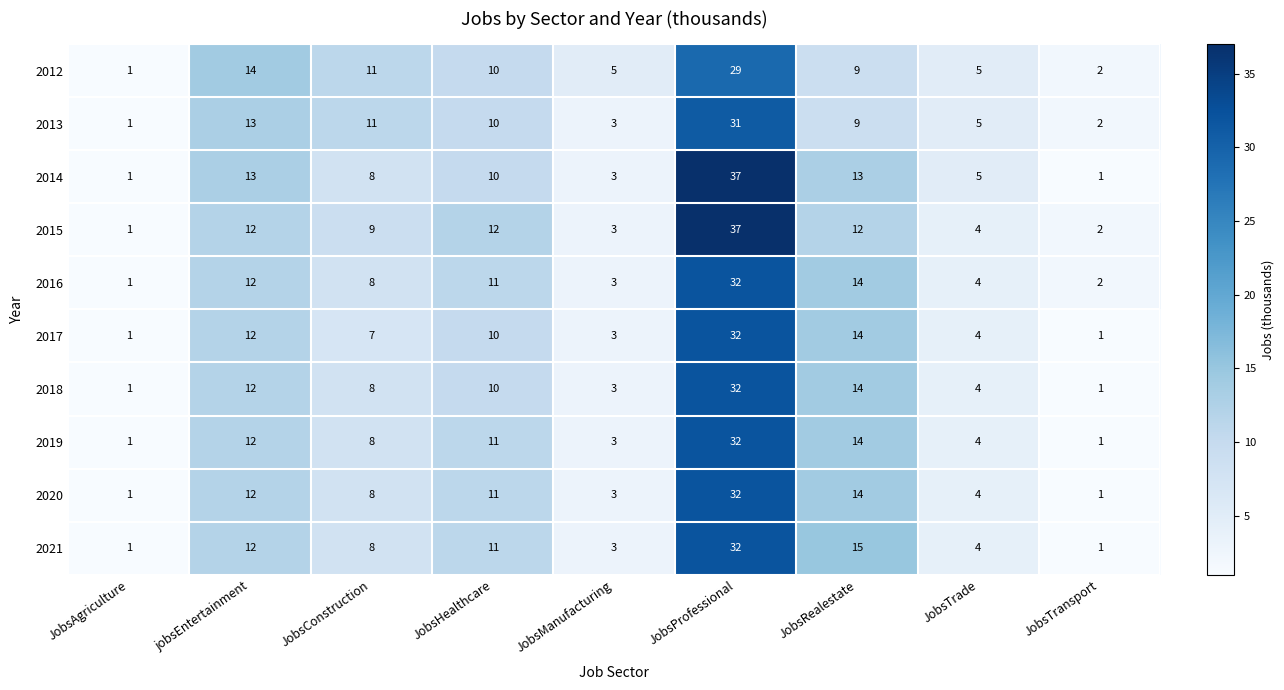

The value of 2015 at JobsTransport is 2. True or false?

True